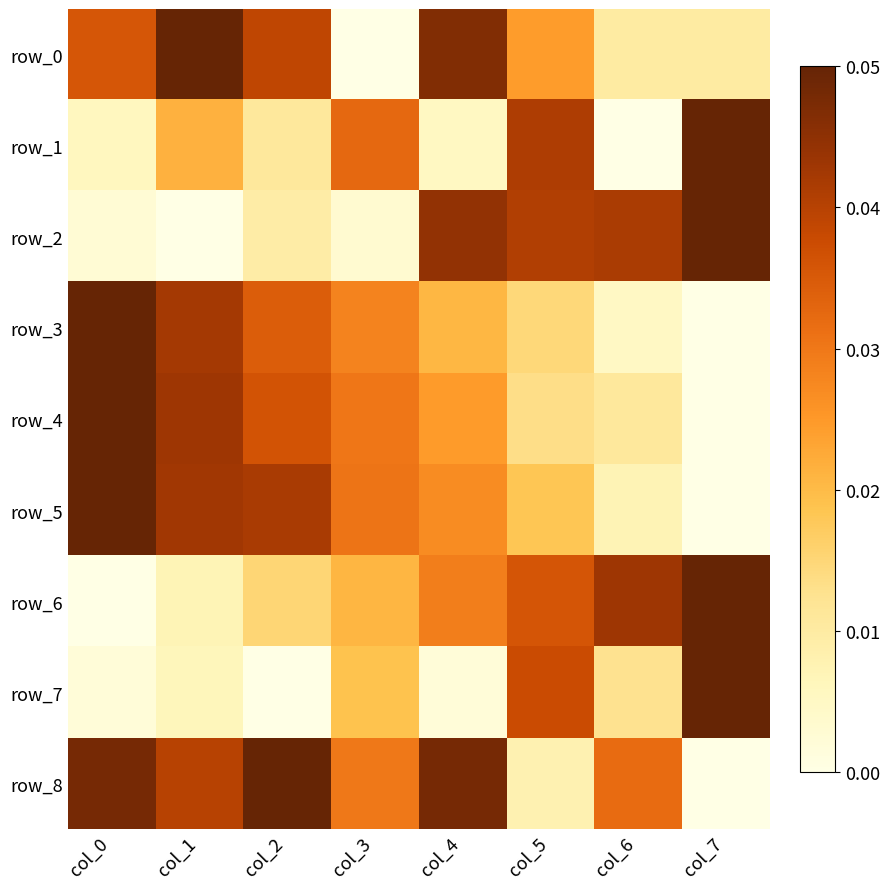

The value of row_8 at col_4 is 0.4. True or false?

False